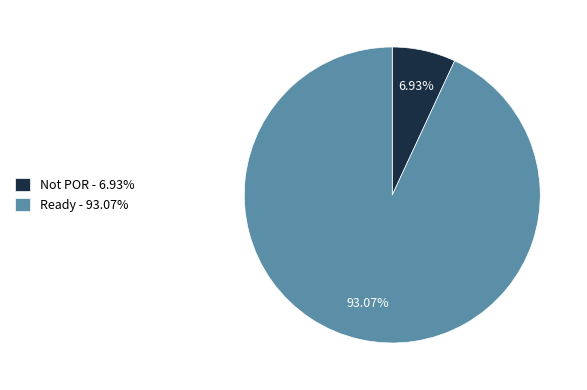

How many segments does this pie chart have?

2